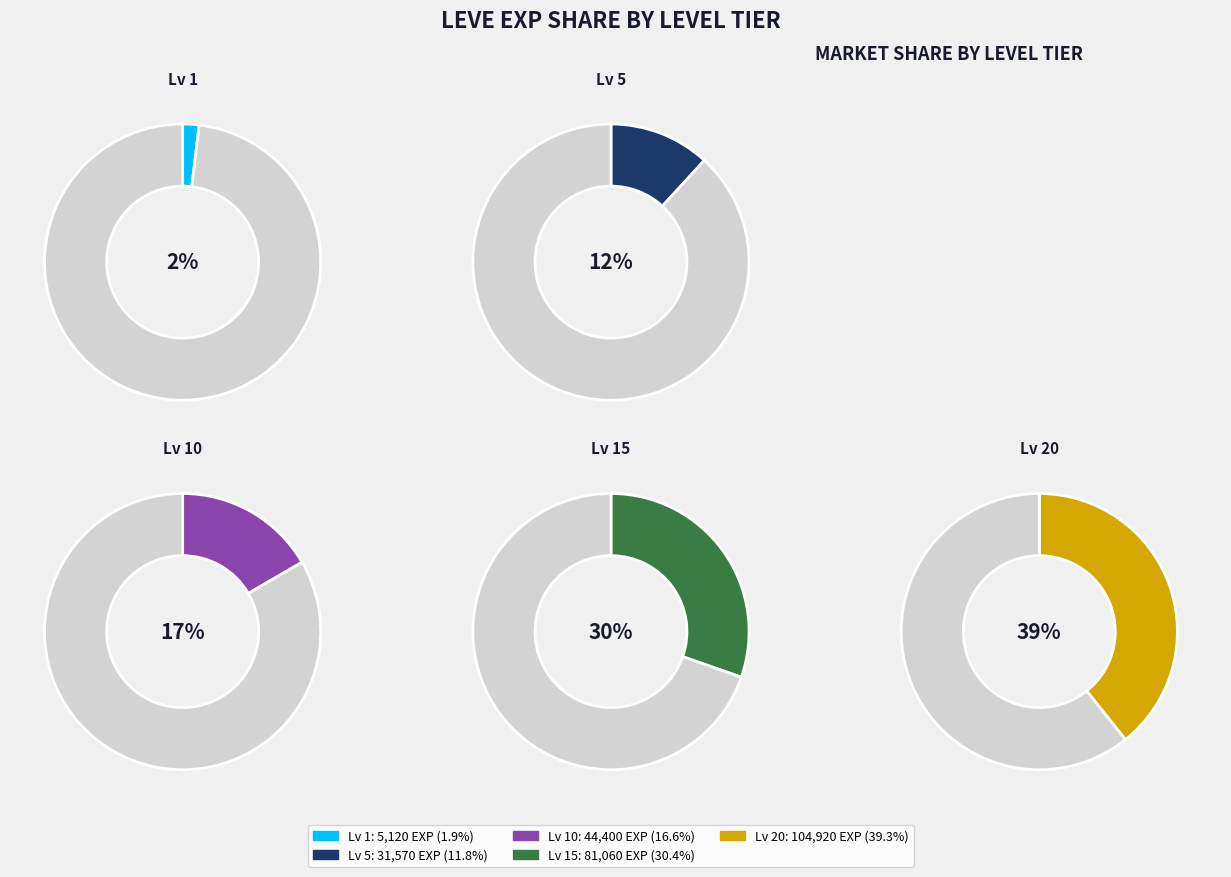

What is the smallest slice in the pie chart?

1